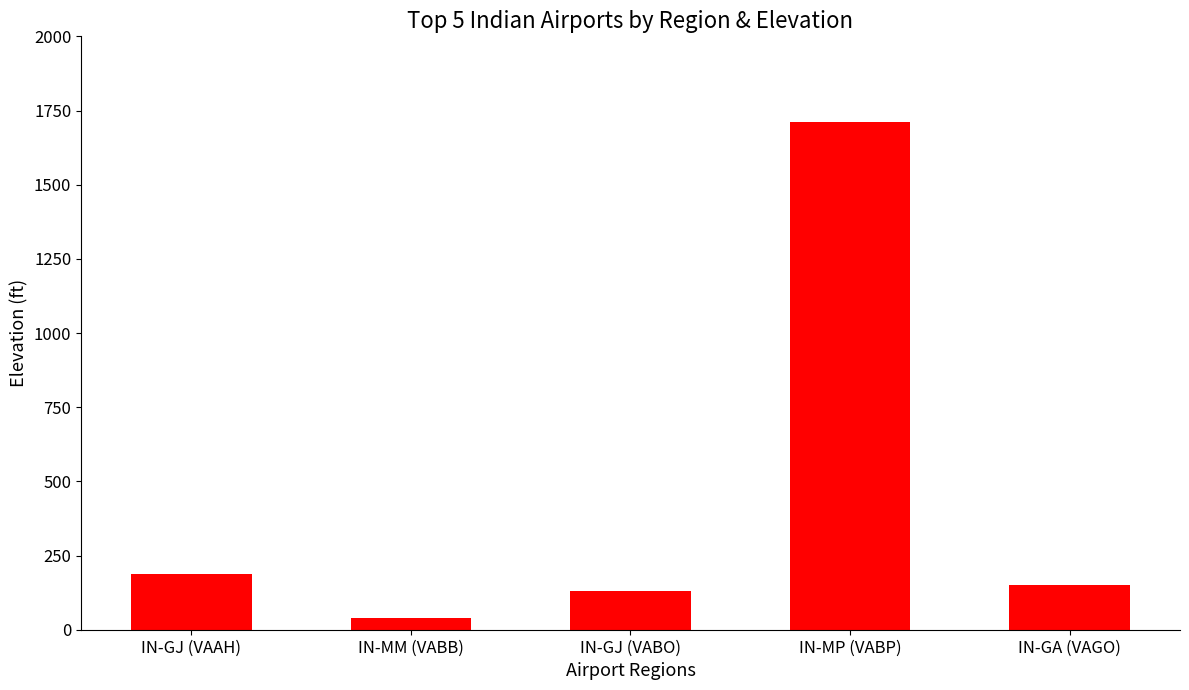

At which category does the chart reach its minimum across all series?

IN-MM (VABB)